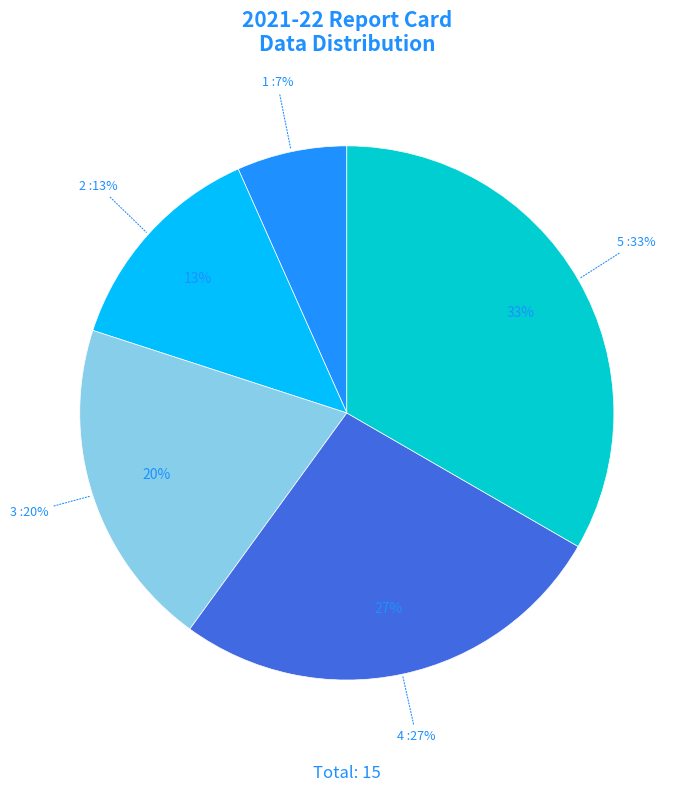

To the nearest percent, what portion does 4 represent?

27%